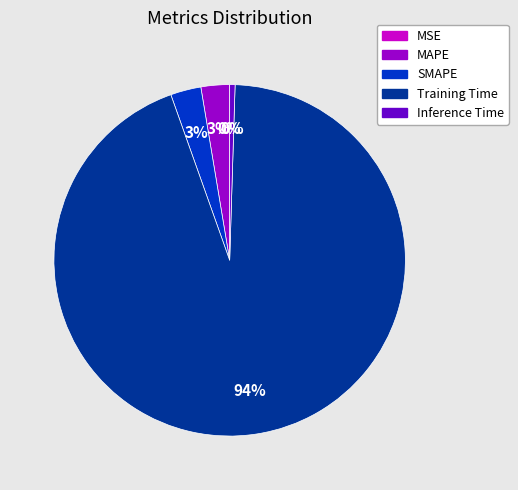

Which slice is the largest?

Training Time